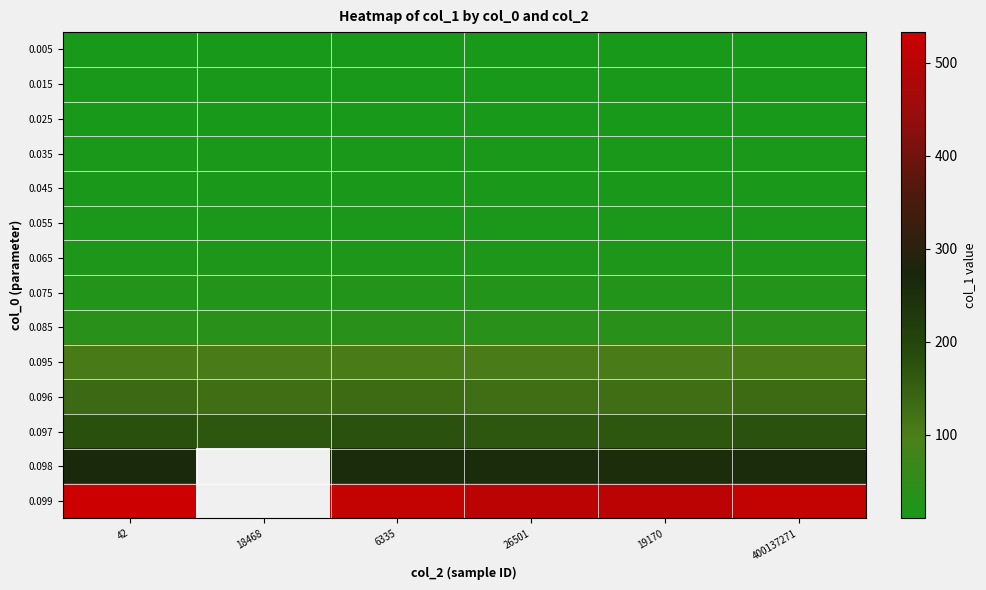

At how many categories does at least one series exceed 477?

5